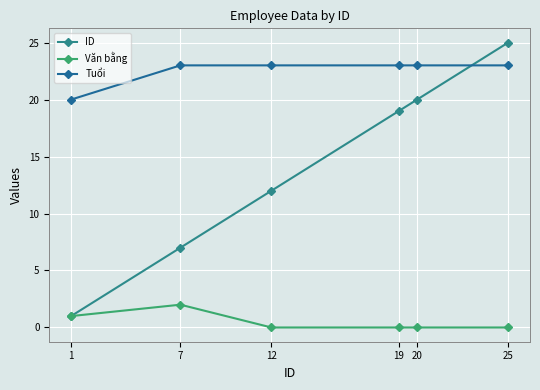

How many lines are shown in the chart?

3